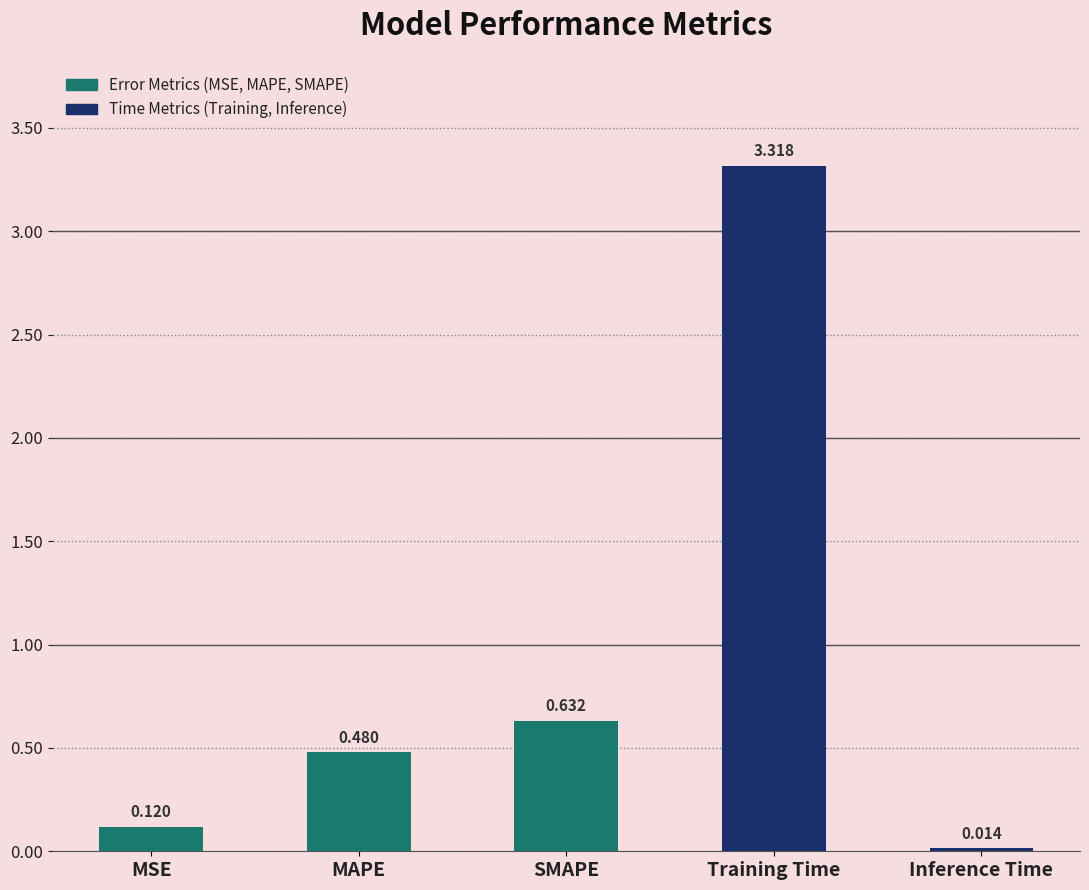

Count the number of data series in this chart.

1